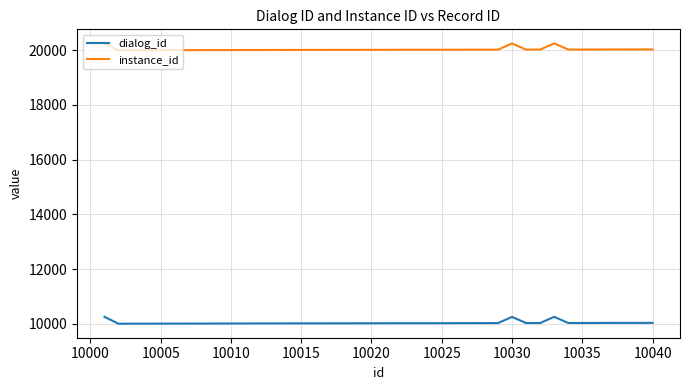

Which series has the largest total across all categories?

instance_id